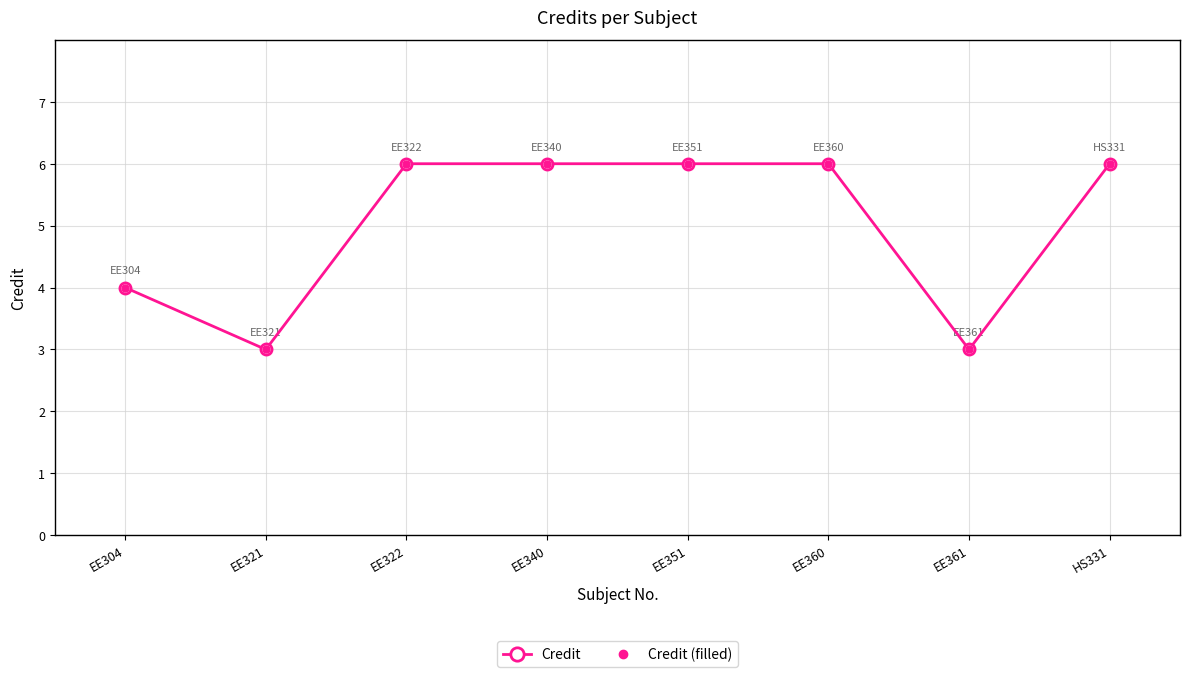

What is the difference between the Credit values at EE322 and EE321?

3